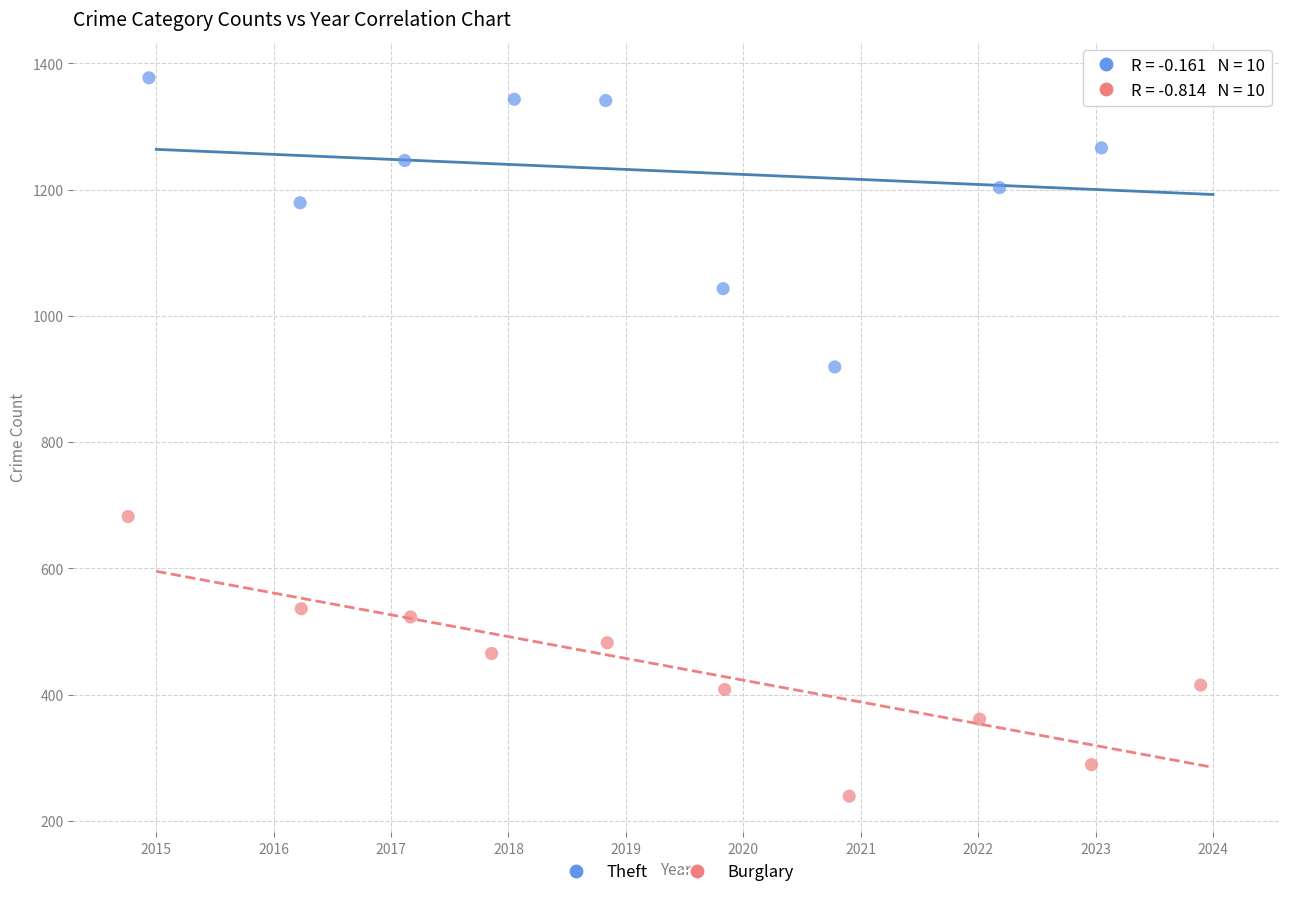

Which series reaches the minimum Y coordinate?

Burglary